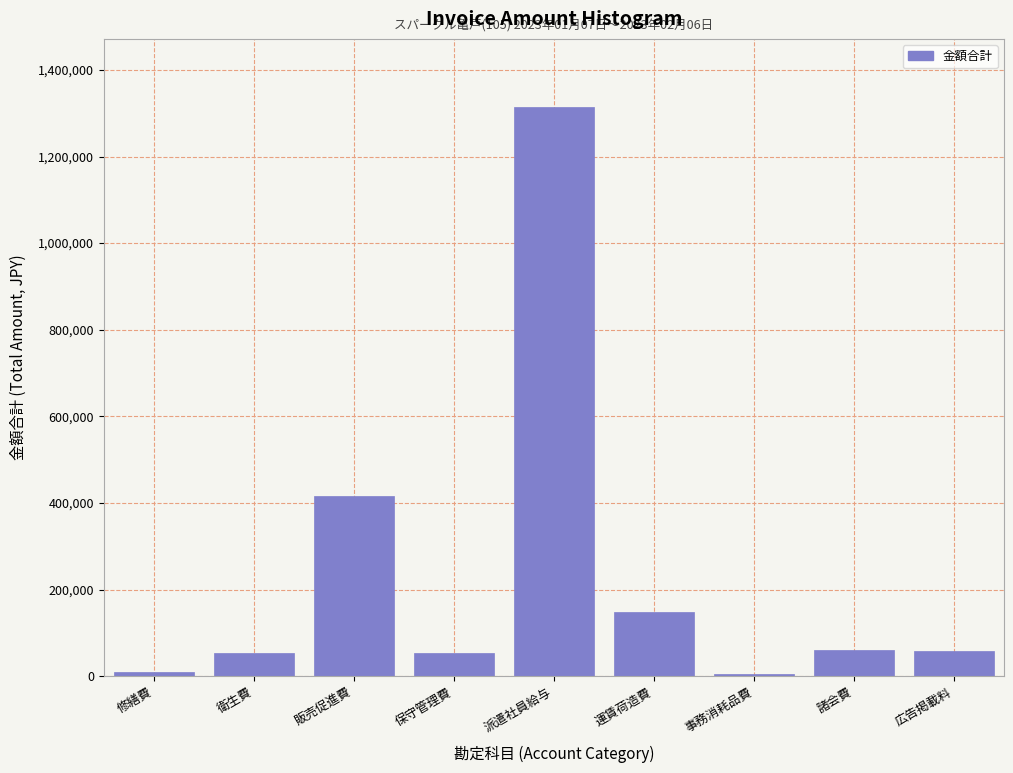

What is the difference between the maximum and minimum values?

1308667